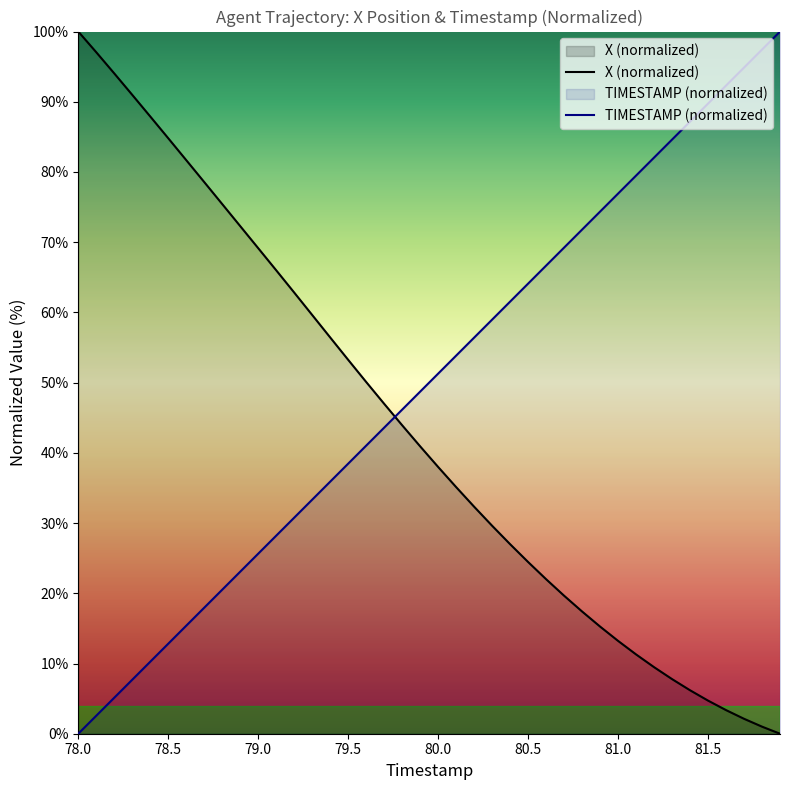

Reading left to right, what are all the values shown in this chart?

X: 78.0=100.0	78.1=97.0	78.2=94.0	78.3=91.0	78.4=87.9	78.5=84.8	78.6=81.7	78.7=78.6	78.8=75.4	78.9=72.3	79.0=69.1	79.1=66.0	79.2=62.8	79.3=59.6	79.4=56.4	79.5=53.2	79.6=50.1	79.7=47.0	79.8=43.9	79.9=40.9	80.0=38.0	80.1=35.1	80.2=32.3	80.3=29.6	80.4=27.0	80.5=24.5	80.6=22.0	80.7=19.7	80.8=17.4	80.9=15.3	81.0=13.2	81.1=11.3	81.2=9.5	81.3=7.8	81.4=6.2	81.5=4.7	81.6=3.4	81.7=2.1	81.8=1.0	81.9=0.0
TIMESTAMP: 78.0=0.0	78.1=2.6	78.2=5.1	78.3=7.7	78.4=10.3	78.5=12.8	78.6=15.4	78.7=17.9	78.8=20.5	78.9=23.1	79.0=25.6	79.1=28.2	79.2=30.8	79.3=33.3	79.4=35.9	79.5=38.5	79.6=41.0	79.7=43.6	79.8=46.2	79.9=48.7	80.0=51.3	80.1=53.8	80.2=56.4	80.3=59.0	80.4=61.5	80.5=64.1	80.6=66.7	80.7=69.2	80.8=71.8	80.9=74.4	81.0=76.9	81.1=79.5	81.2=82.1	81.3=84.6	81.4=87.2	81.5=89.7	81.6=92.3	81.7=94.9	81.8=97.4	81.9=100.0